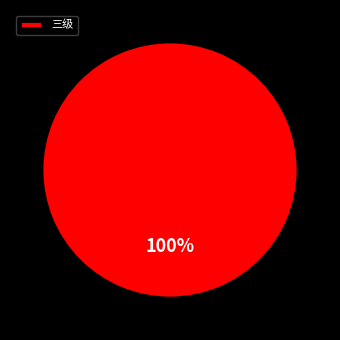

Is there a majority slice in this chart?

Yes